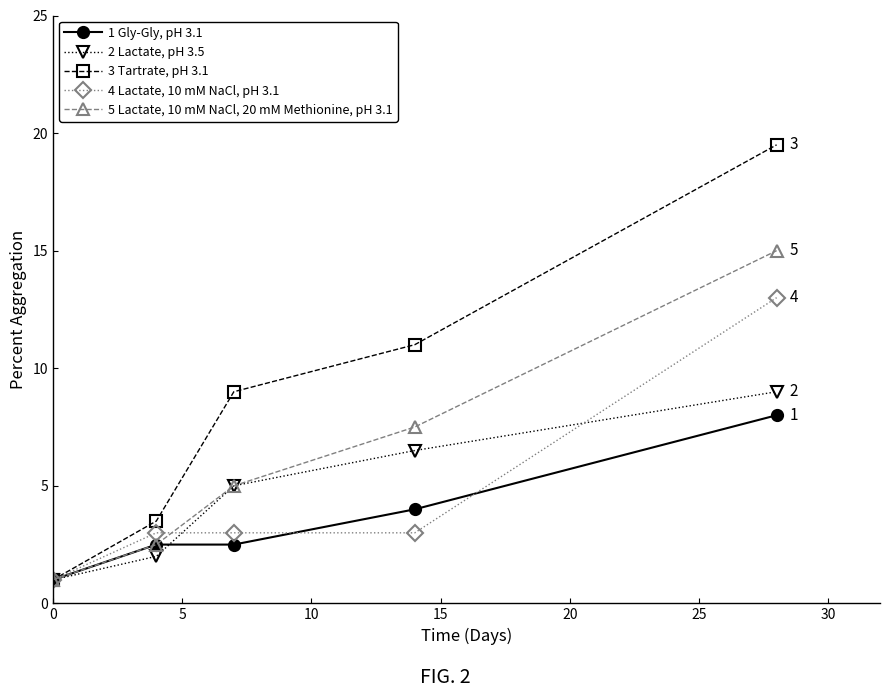

List the series in order of their peak value, lowest first.

1 Gly-Gly, pH 3.1, 2 Lactate, pH 3.5, 4 Lactate, 10 mM NaCl, pH 3.1, 5 Lactate, 10 mM NaCl, 20 mM Methionine, pH 3.1, 3 Tartrate, pH 3.1